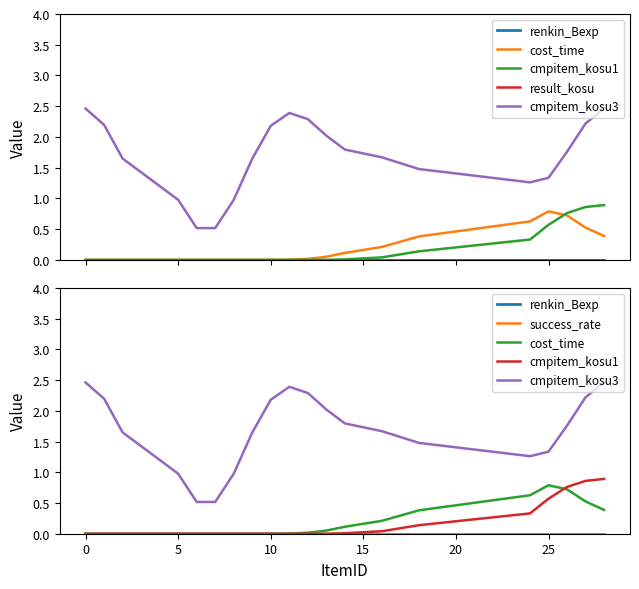

The value of cost_time at 13 is 0.3. True or false?

False